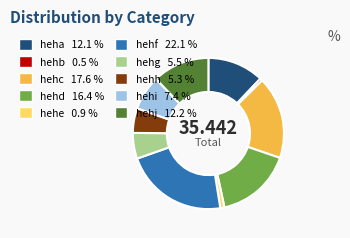

Which slice is the largest?

hehf